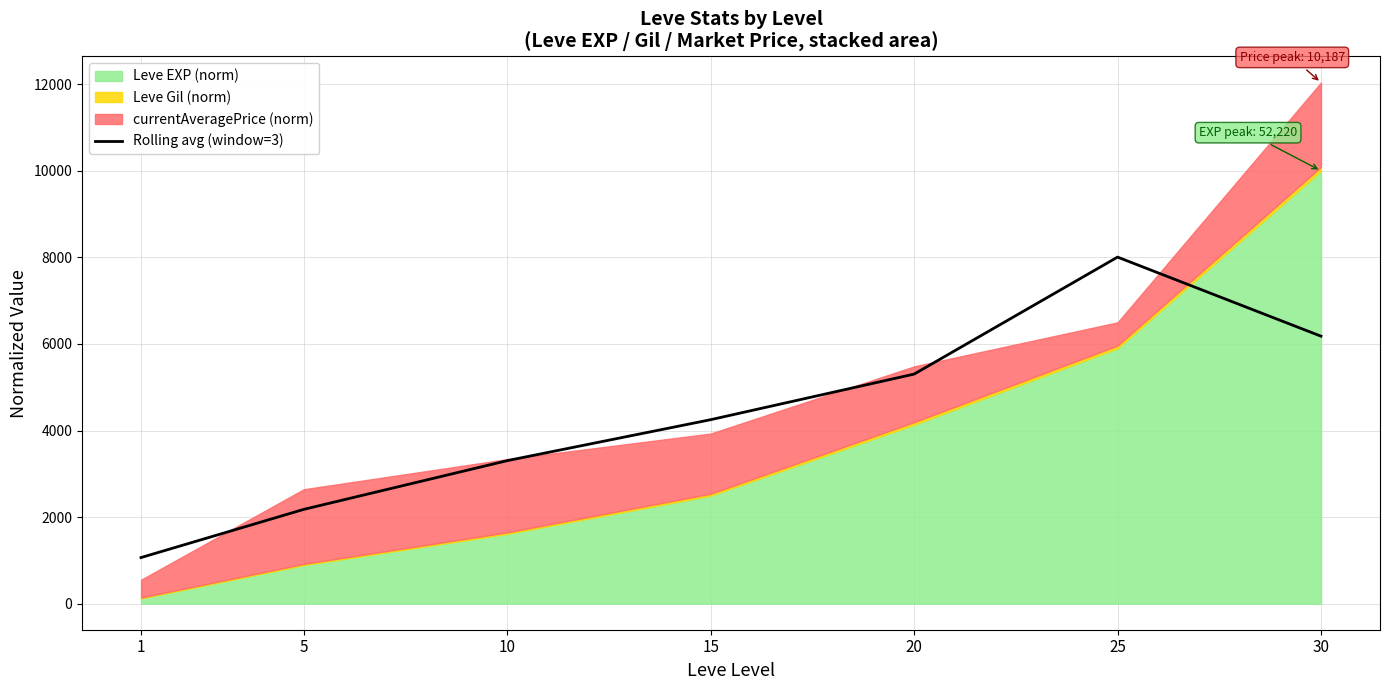

Reading left to right, extract all data points from this chart.

1065.3	2178.3	3304.2	4250.2	5303.4	8006.3	6179.2